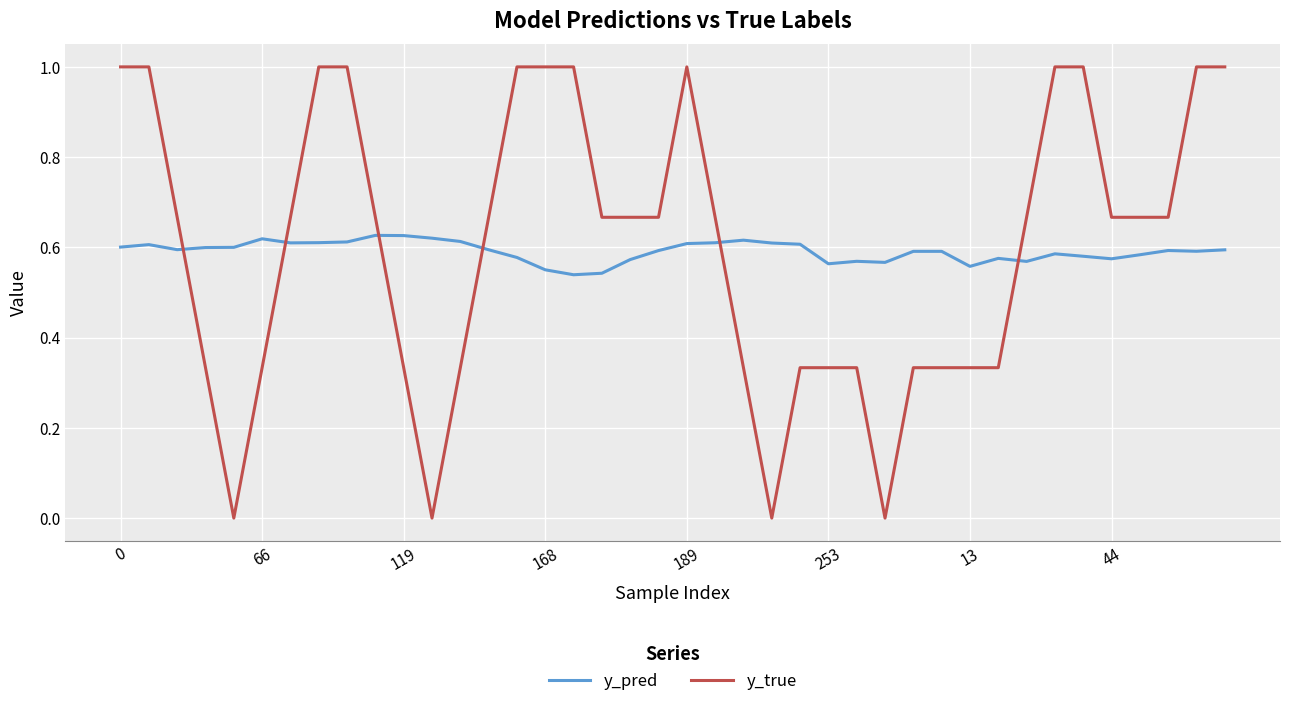

List the series in order of their peak value, highest first.

y_true, y_pred